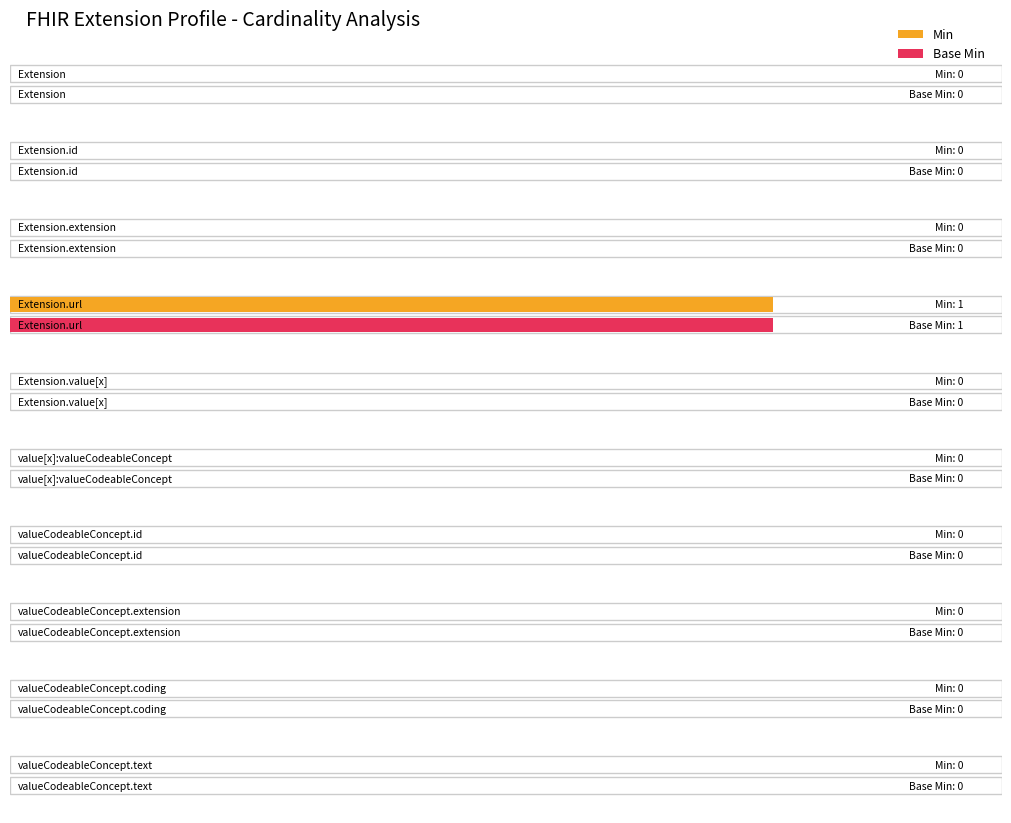

Is the value of Base Min at Extension.url greater than the value of Min at Extension.value[x]:valueCodeableConcept.coding?

Yes